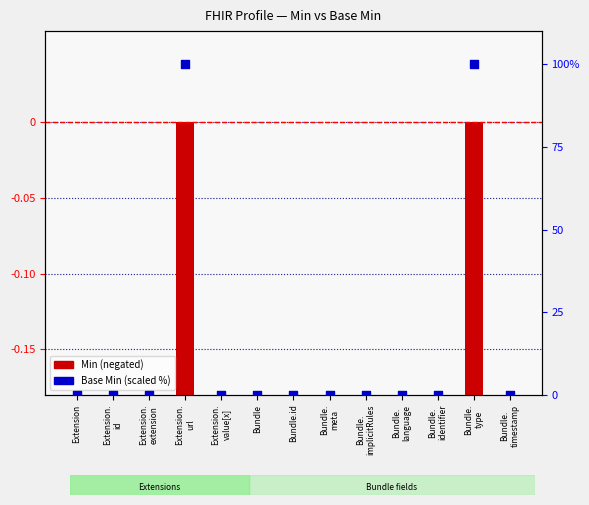

Which series reaches the maximum Y coordinate?

Base Min (scaled)